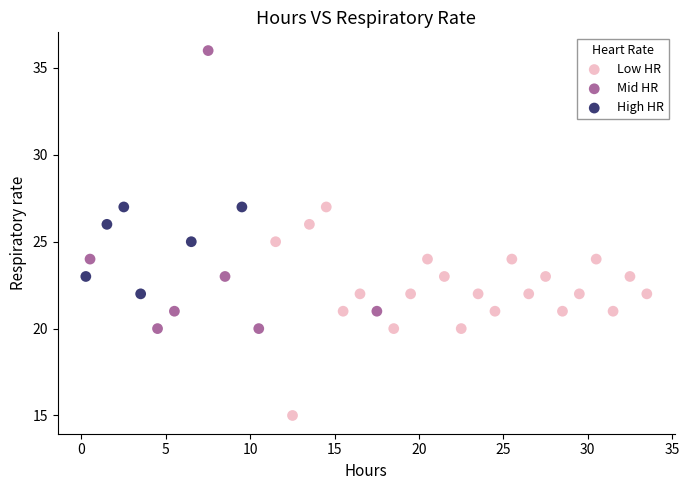

Which series reaches the maximum Y coordinate?

Mid HR